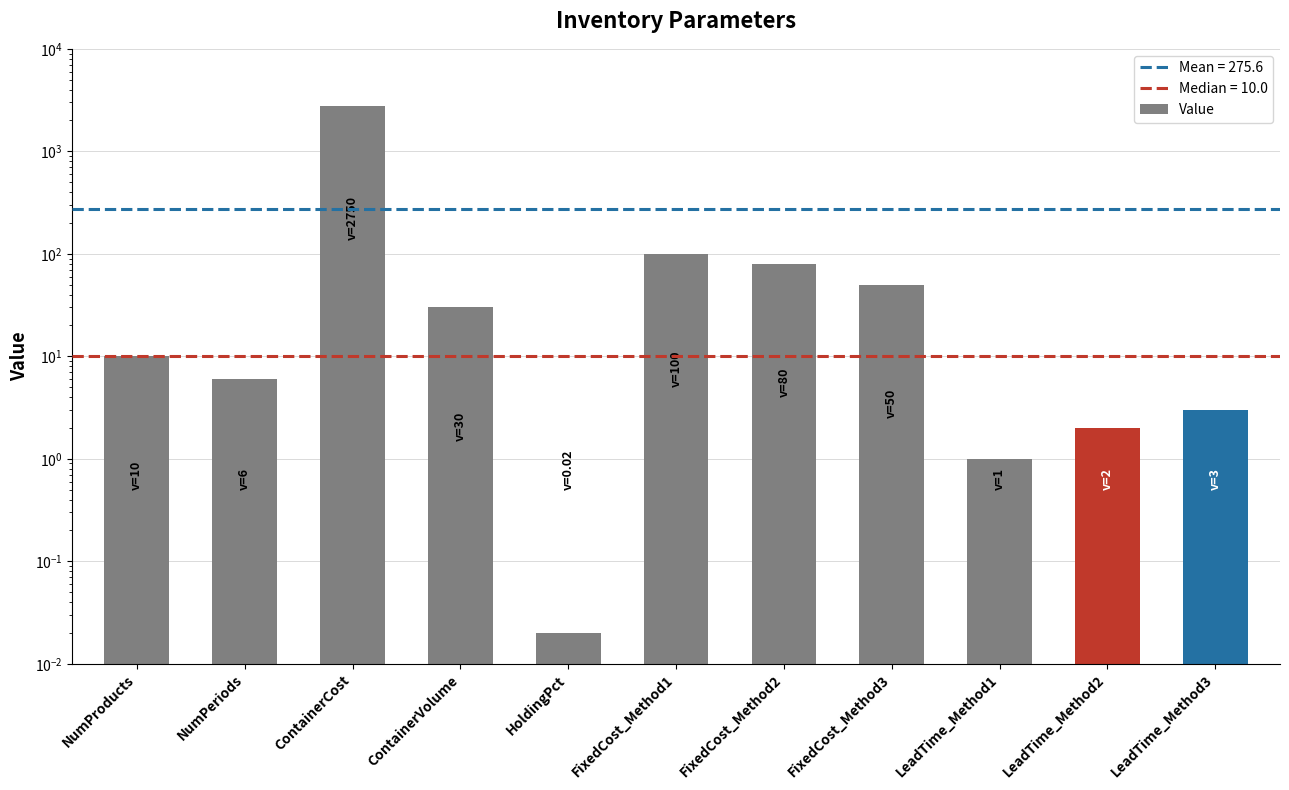

What is the difference between the values at ContainerCost and ContainerVolume?

2720.0